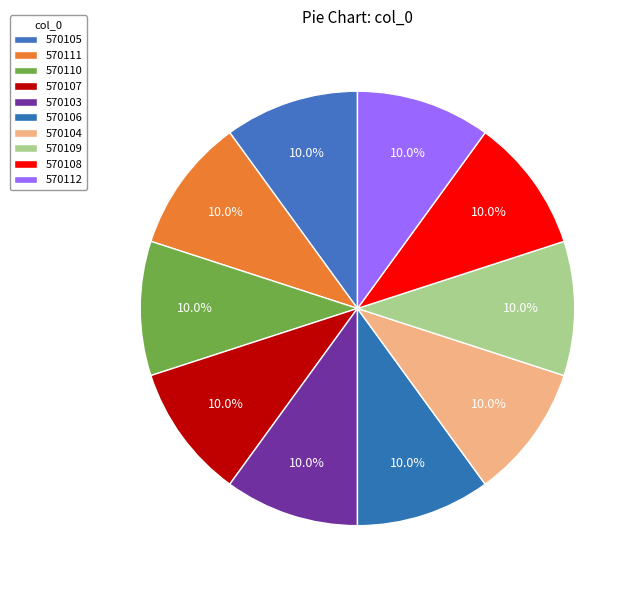

How many slices are in this pie chart?

10